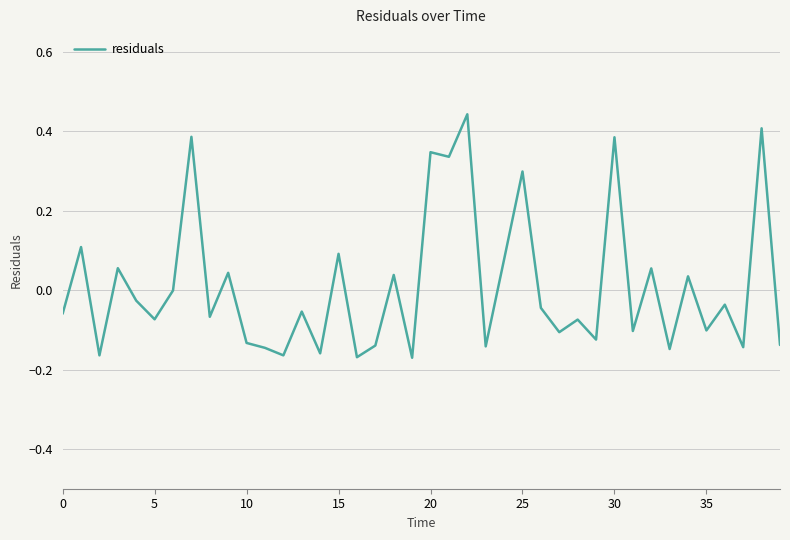

Count the number of categories in the chart.

40